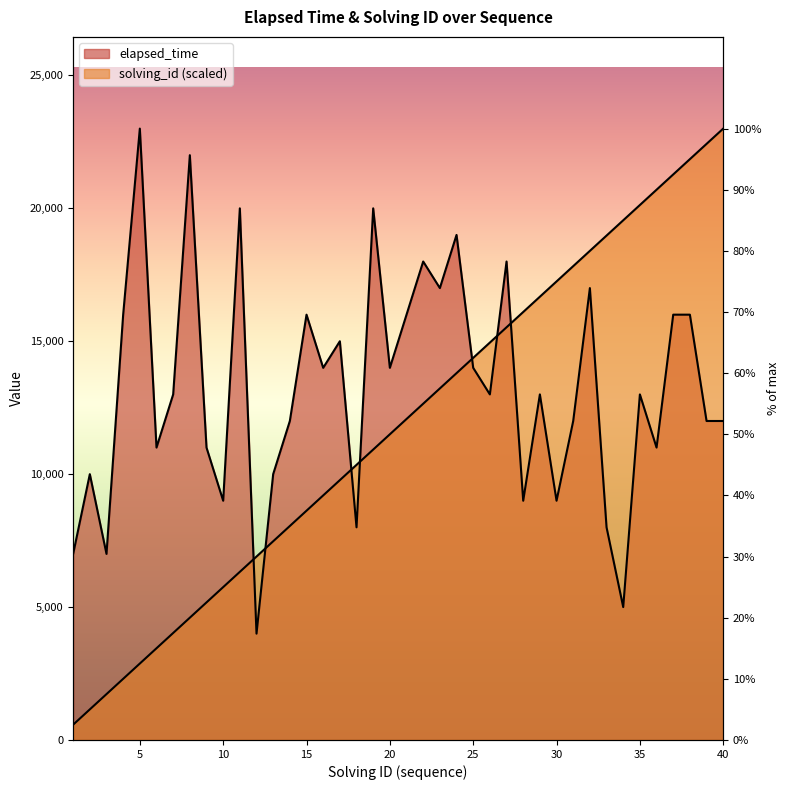

After their last crossing, which series has the higher values: solving_id or elapsed_time?

solving_id